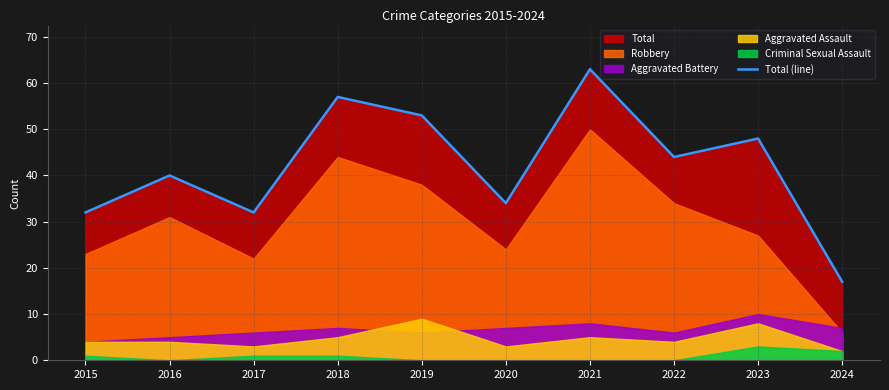

How many data points are above 44?

4